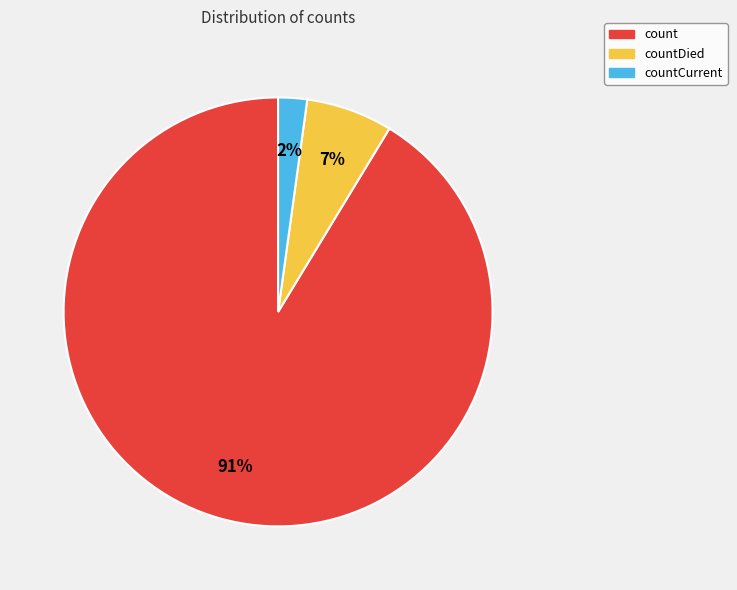

Is the sum of countDied and countCurrent greater than half?

No